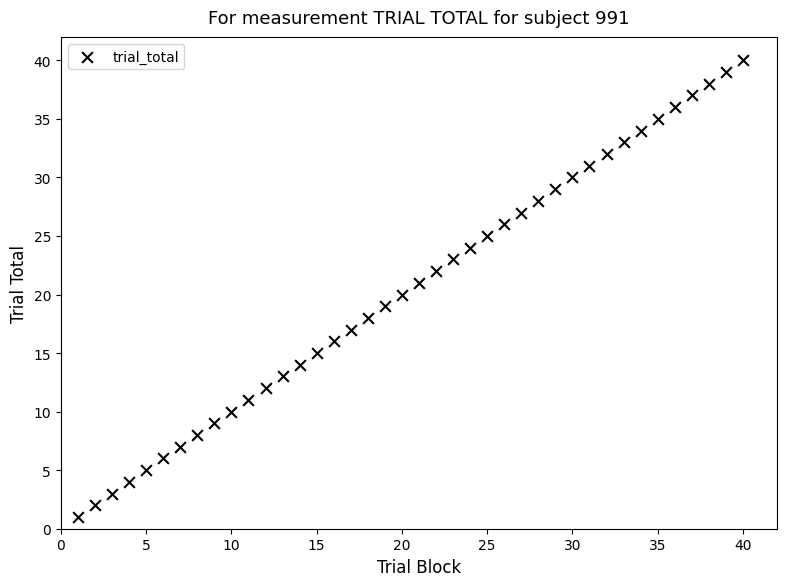

What is the range of X values (max minus min)?

39